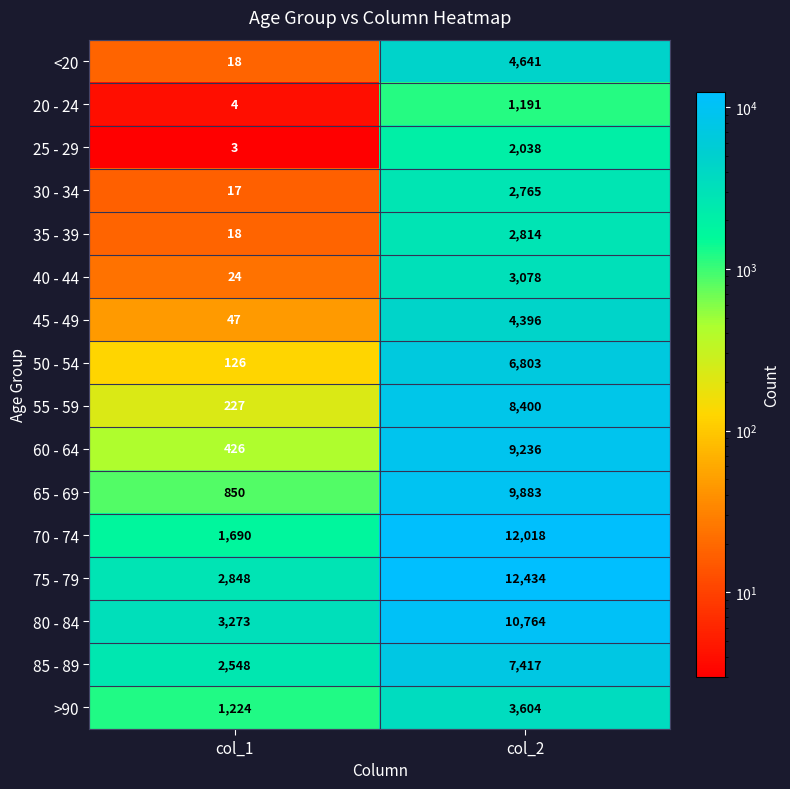

Where is <20 nearest to the value 2329?

col_1